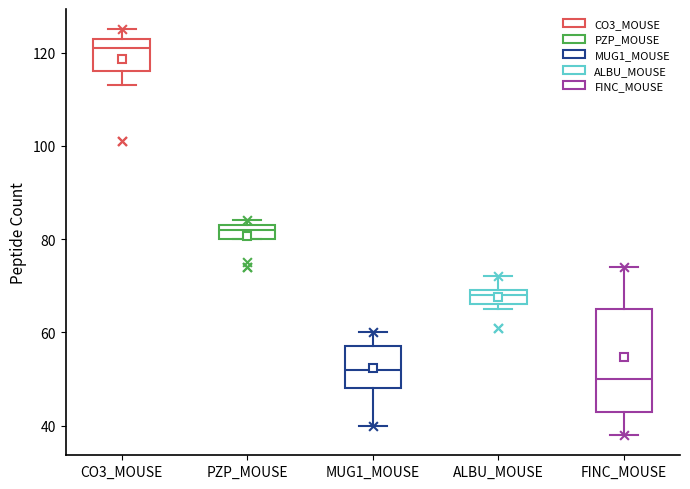

Comparing the boxes themselves (not the whiskers), which one is the tallest?

FINC_MOUSE